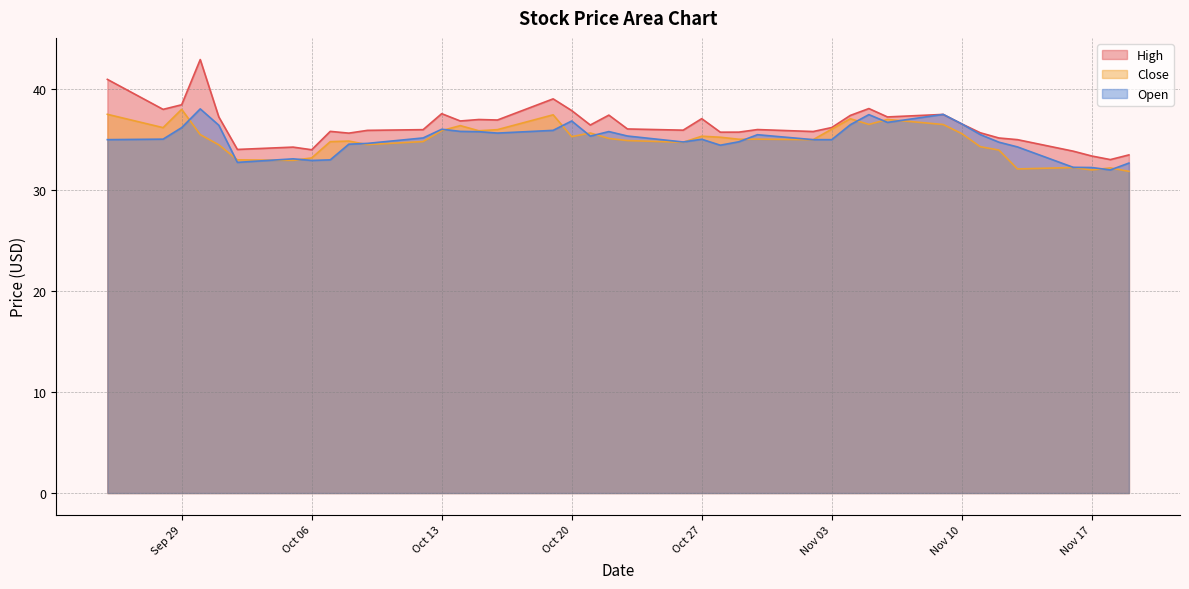

The value of Close at Sep 29 is 38.0. True or false?

True